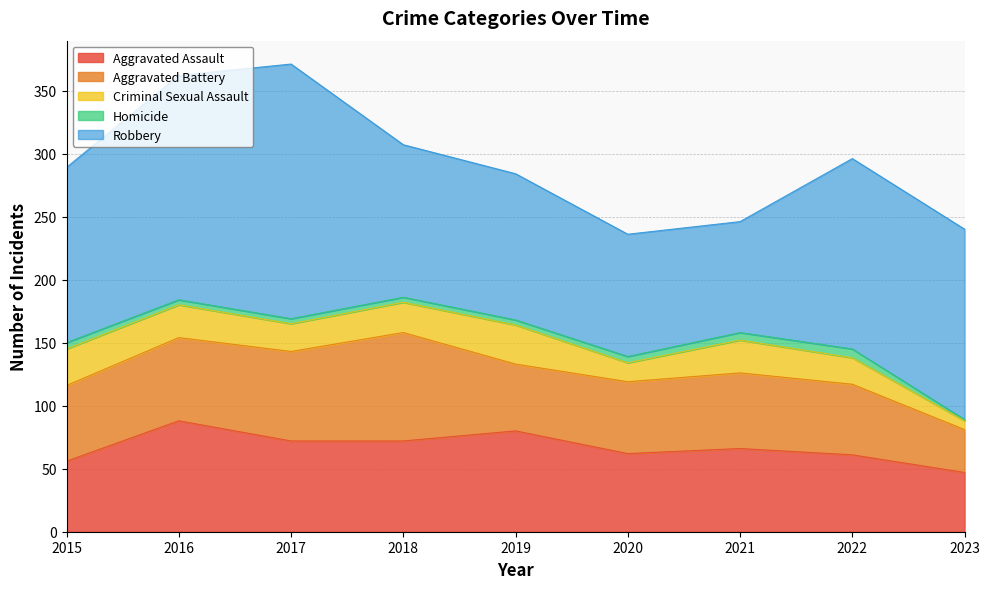

Rank the series by their maximum value, from lowest to highest.

Homicide, Criminal Sexual Assault, Aggravated Battery, Aggravated Assault, Robbery